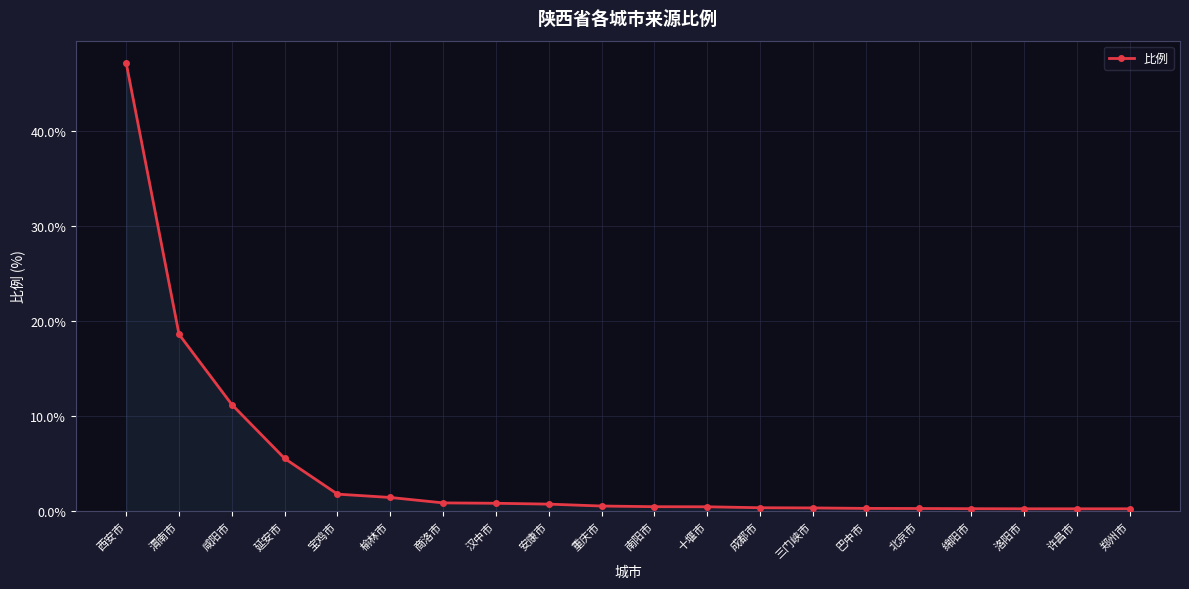

What is the difference between the maximum and minimum values?

46.9